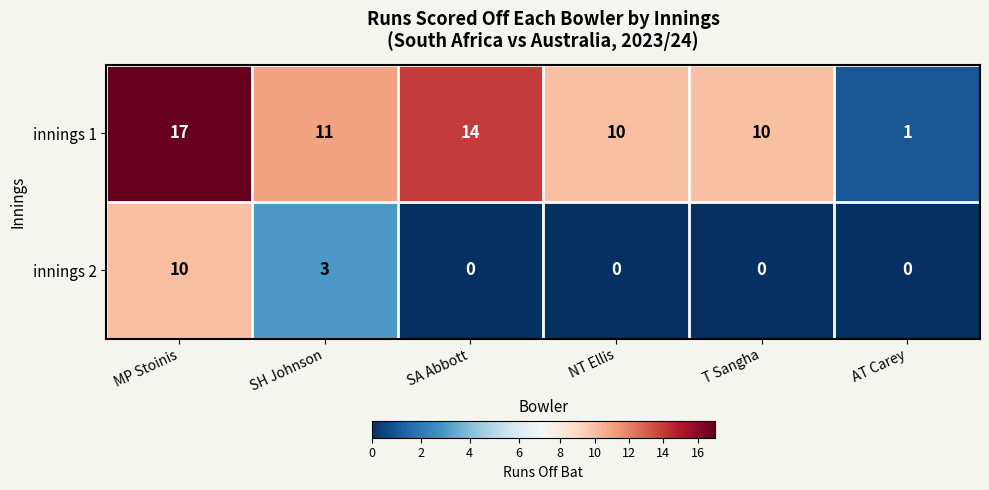

Reading right to left, list all the values displayed in this chart.

innings 1: AT Carey=1	T Sangha=10	NT Ellis=10	SA Abbott=14	SH Johnson=11	MP Stoinis=17
innings 2: AT Carey=0	T Sangha=0	NT Ellis=0	SA Abbott=0	SH Johnson=3	MP Stoinis=10